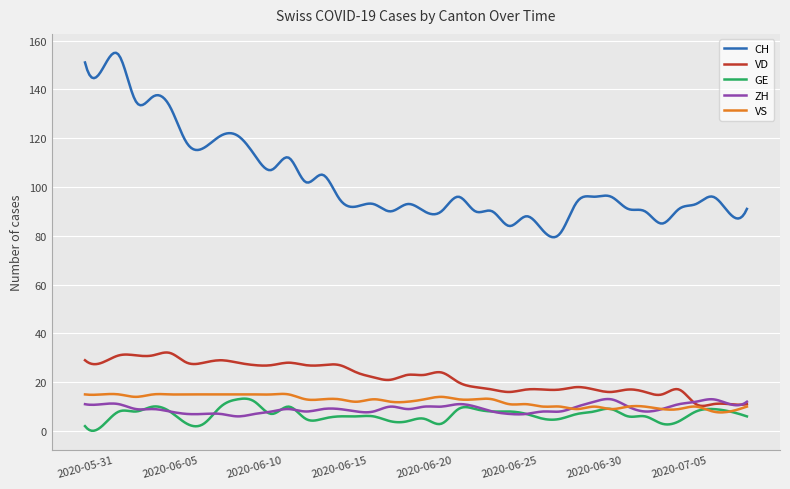

Does the chart display data point markers on the line(s)?

No